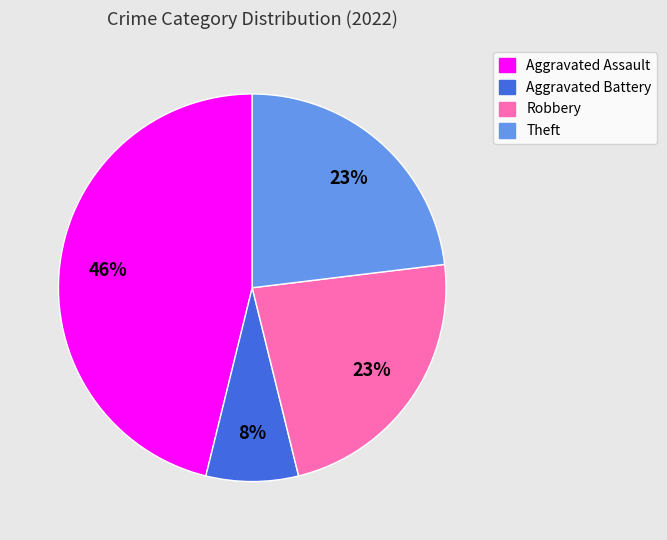

What percentage is the Robbery slice, to the nearest percent?

23%